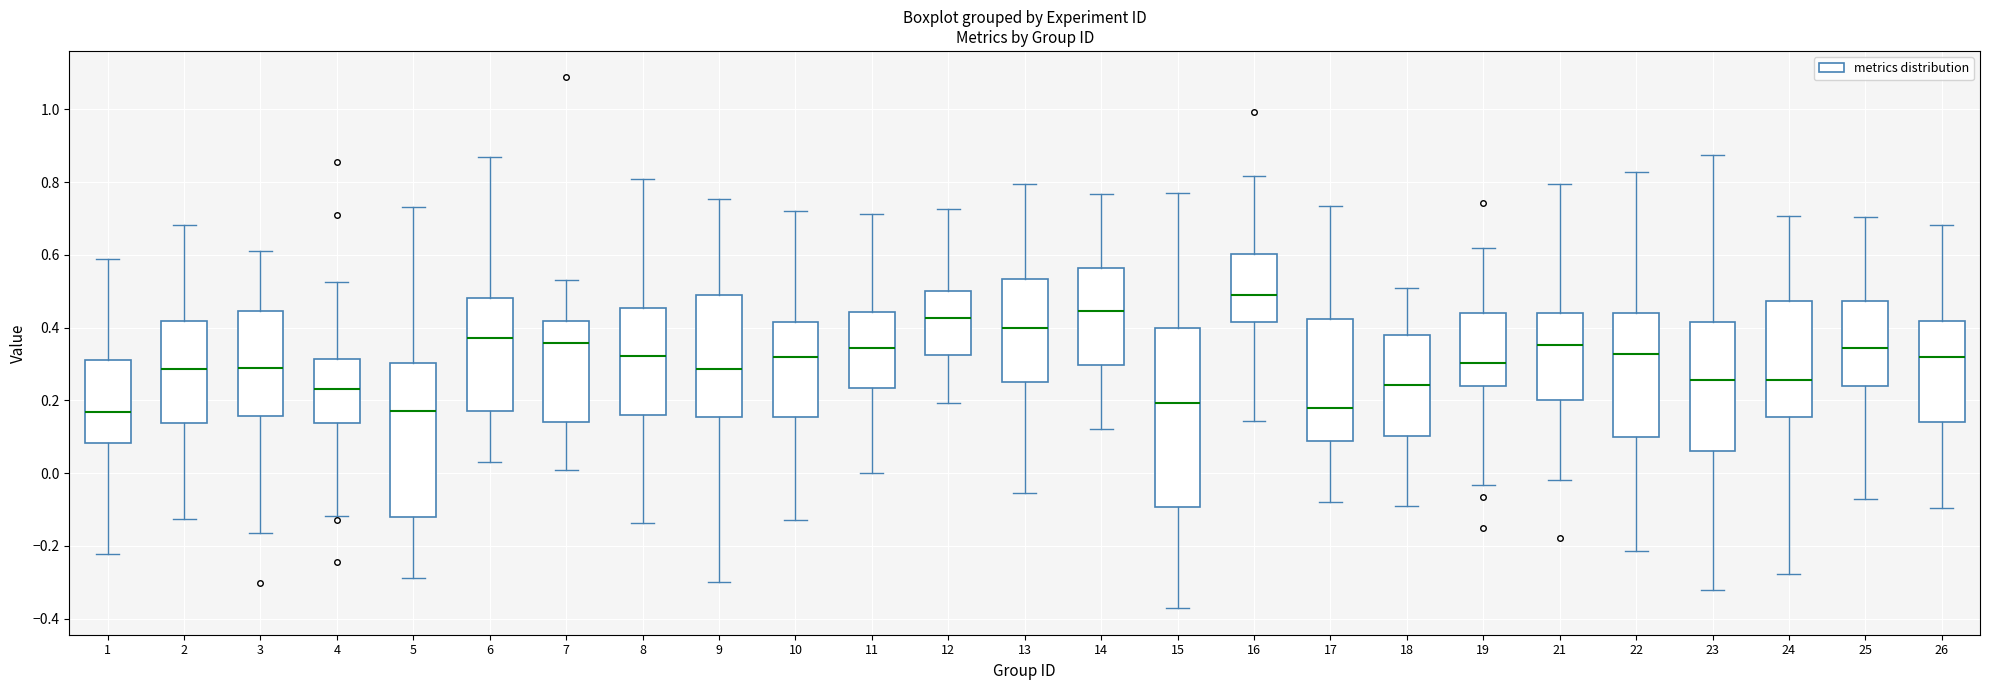

Comparing the boxes themselves (not the whiskers), which one is the tallest?

15